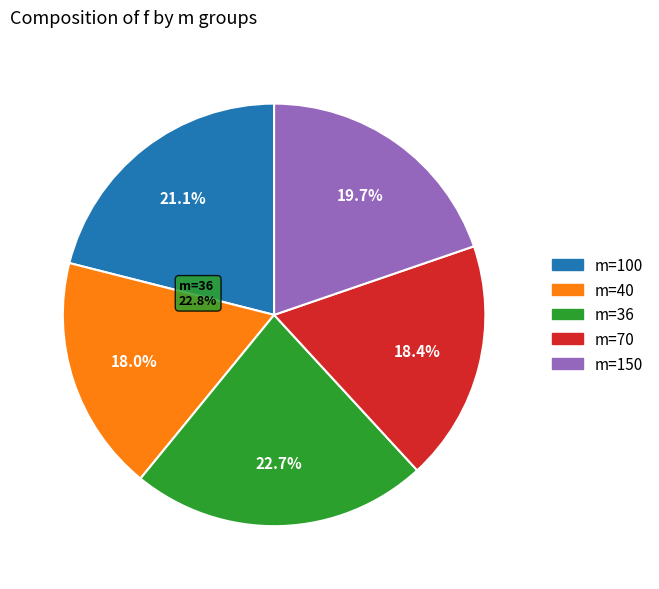

Which slice is the smallest?

40